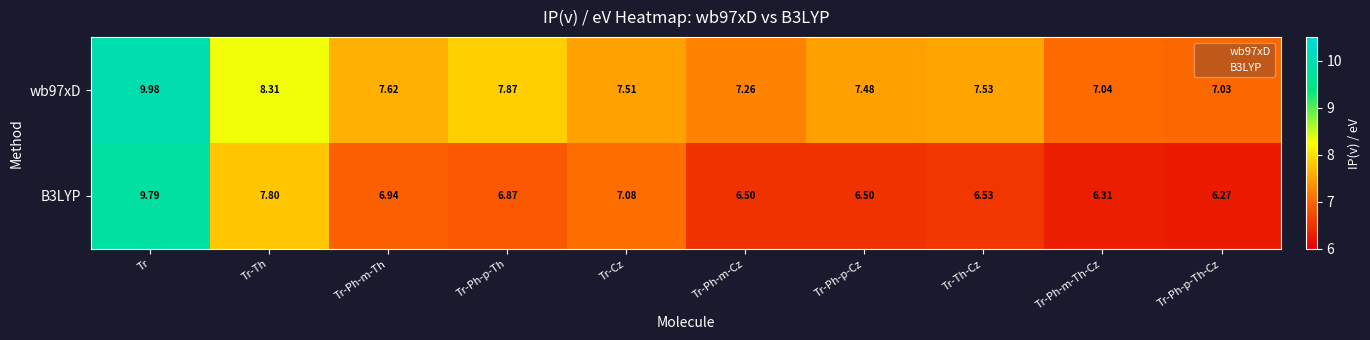

Where is wb97xD nearest to the value 8?

Tr-Ph-p-Th